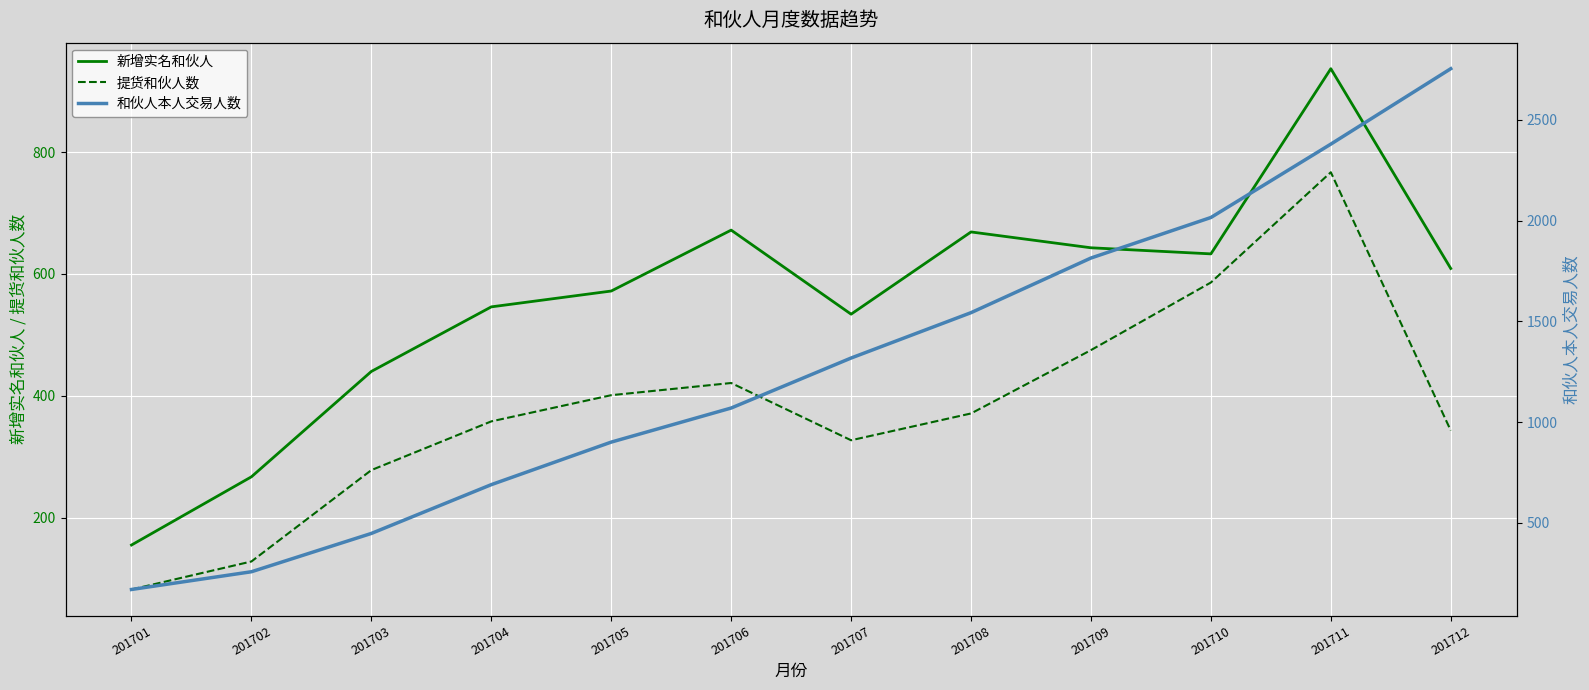

What is the average value of the 提货和伙人数 series?

378